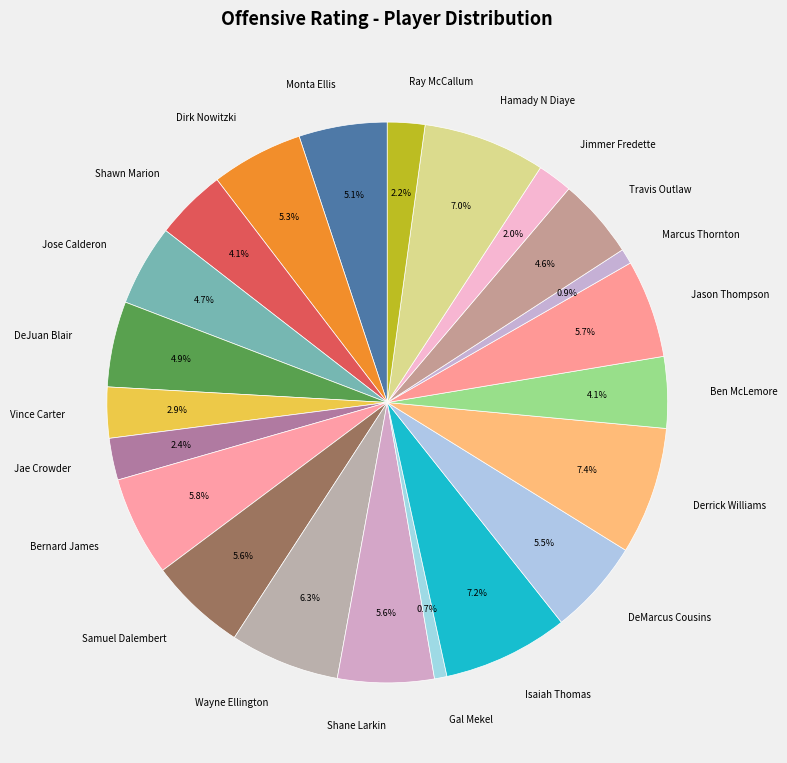

Combined, do Isaiah Thomas and DeJuan Blair account for over 50%?

No